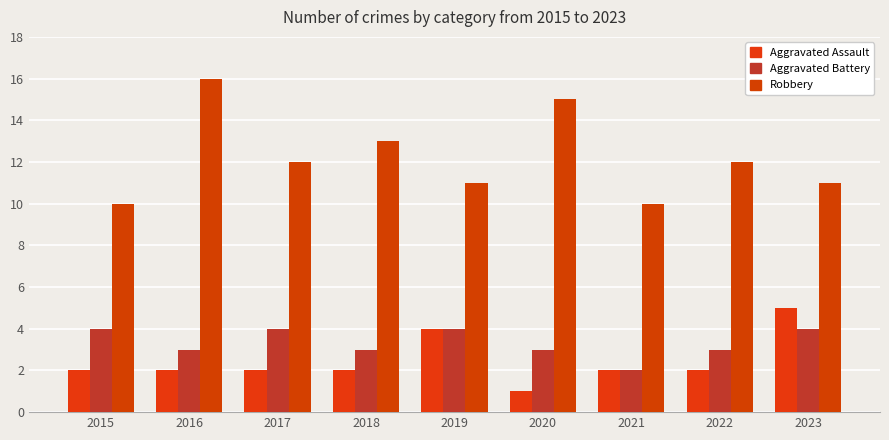

Rank the series at 2022 from lowest to highest value.

Aggravated Assault, Aggravated Battery, Robbery